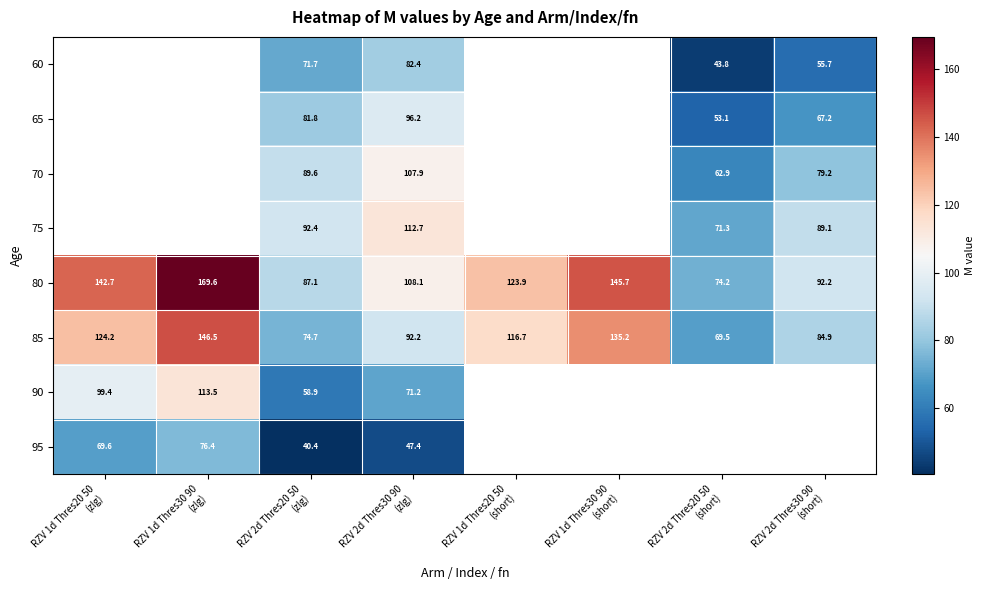

How many data points does each series have?

8